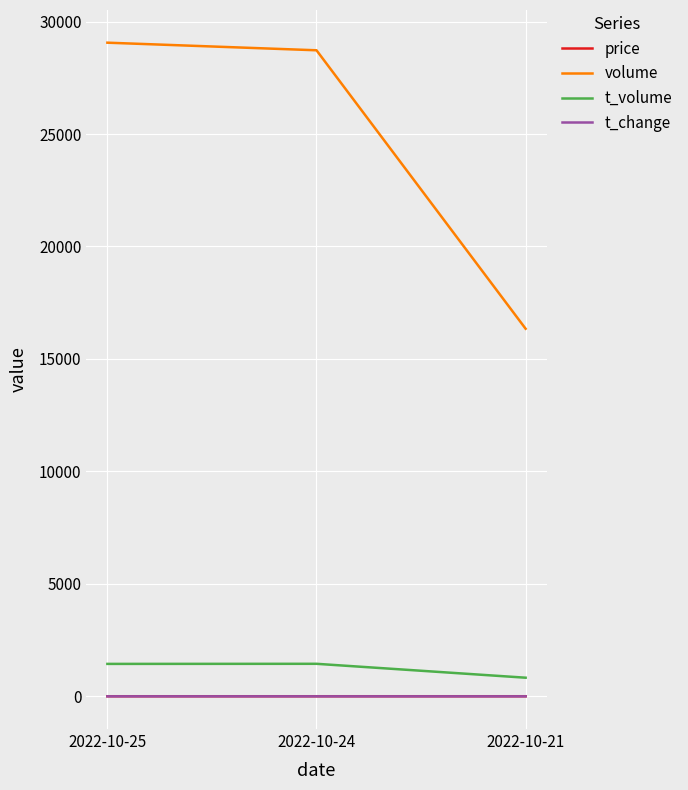

Is the value of t_volume at 2022-10-25 greater than the value of t_change at 2022-10-24?

Yes